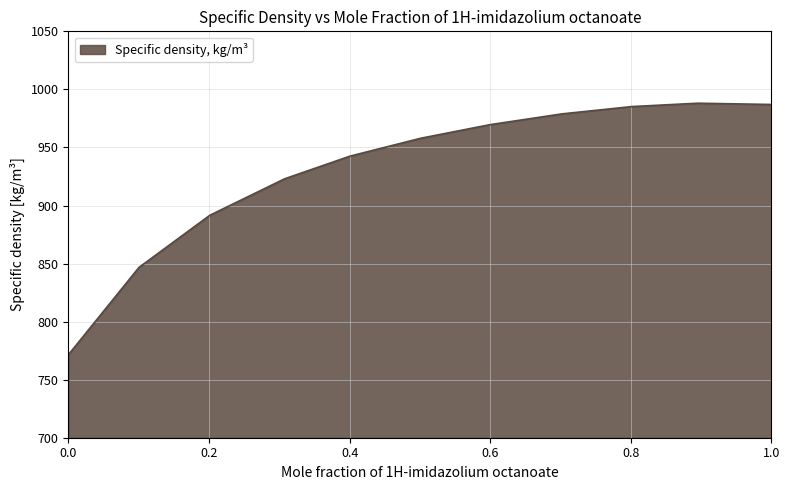

What is the difference between the maximum and minimum values?

216.6